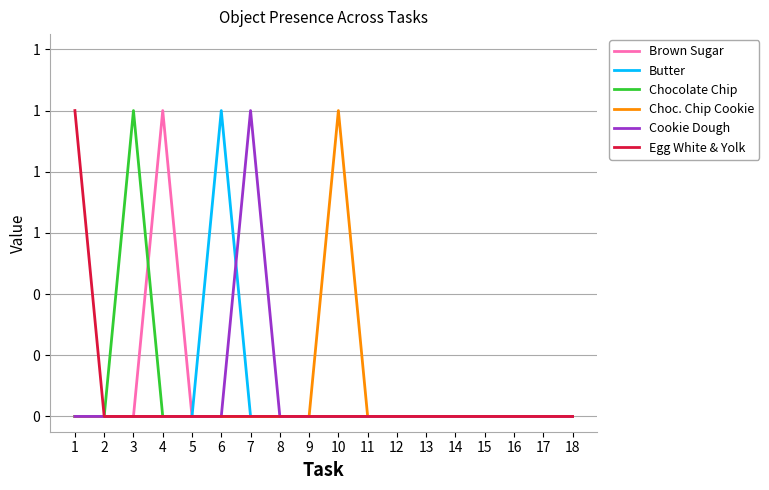

What are all the series names shown in the legend?

Brown Sugar, Butter, Chocolate Chip, Choc. Chip Cookie, Cookie Dough, Egg White & Yolk